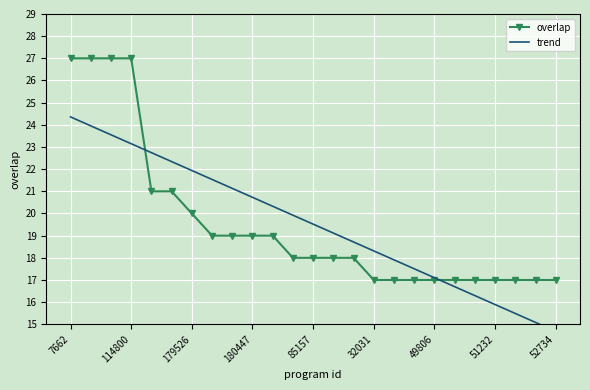

What is the greatest value displayed?

27.0